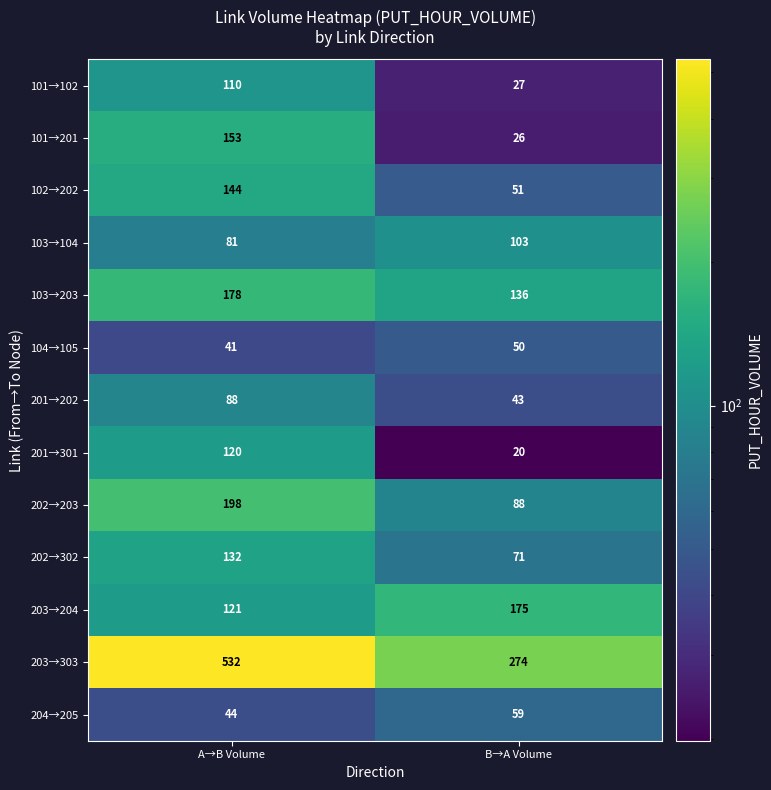

Reading left to right, transcribe all the data shown in this chart.

101→102: 110	27
101→201: 153	26
102→202: 144	51
103→104: 81	103
103→203: 178	136
104→105: 41	50
201→202: 88	43
201→301: 120	20
202→203: 198	88
202→302: 132	71
203→204: 121	175
203→303: 532	274
204→205: 44	59